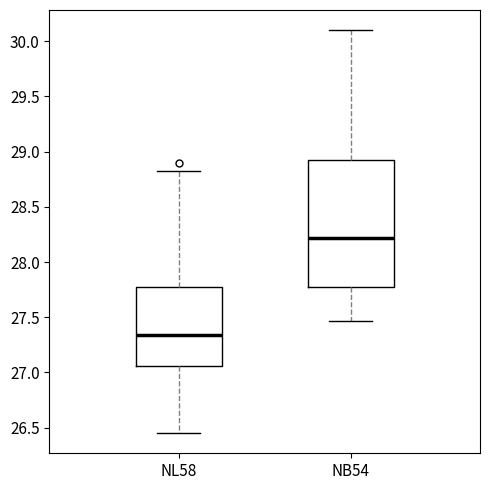

Comparing the boxes themselves (not the whiskers), which one is the tallest?

NB54